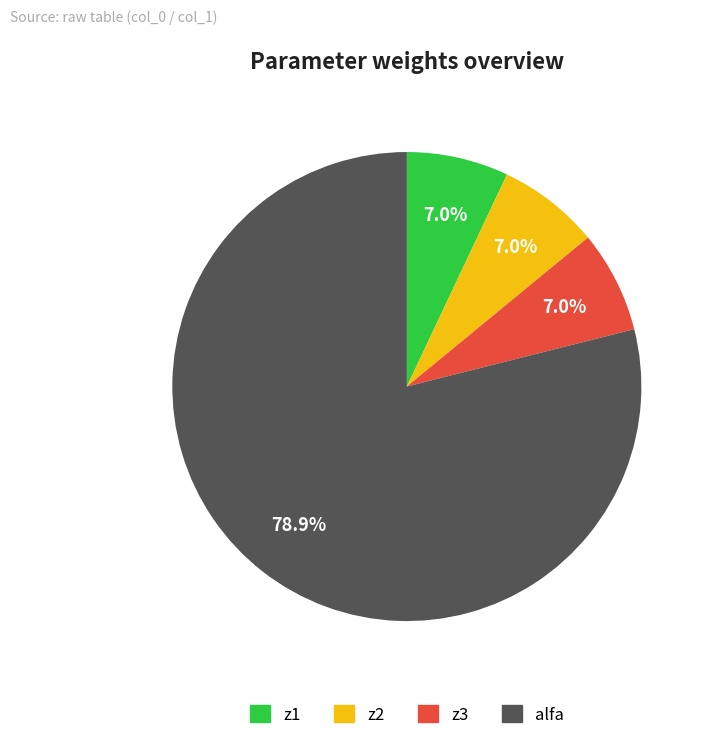

Which slice is the largest?

alfa